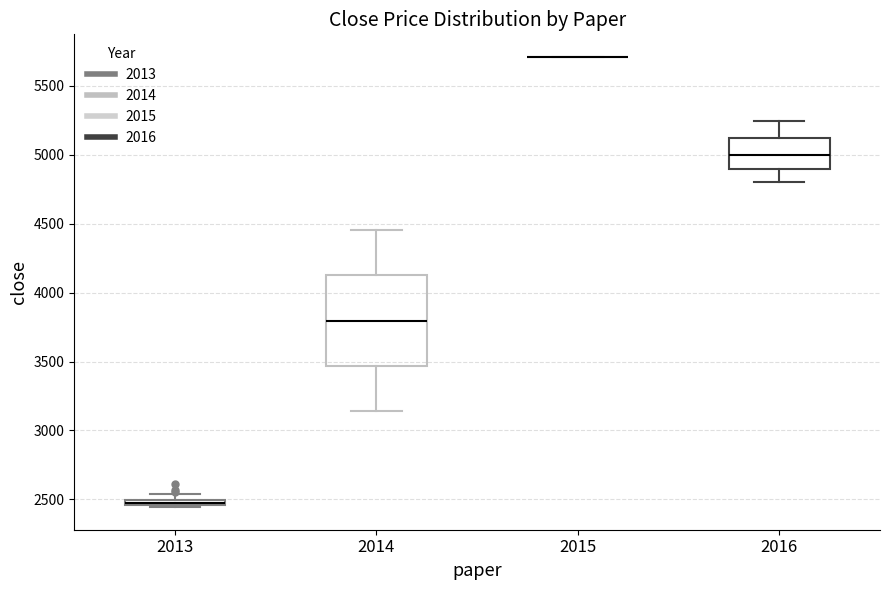

Where does the median line of the box at x = 2014 sit on the y-axis? The values are not printed on the chart, so give them approximately, as read against the axis.

3800